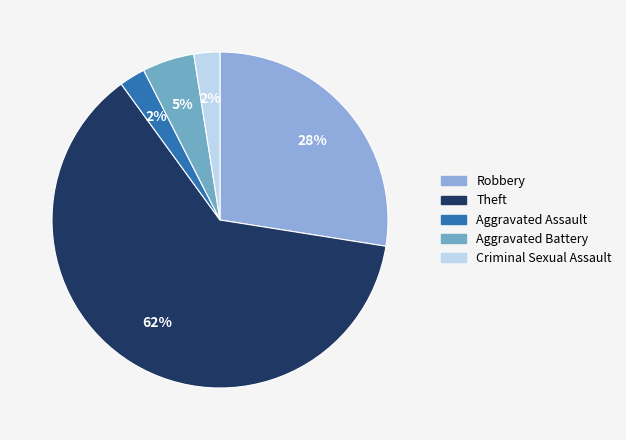

To the nearest percent, what is the difference between the largest and smallest slice percentages?

60%